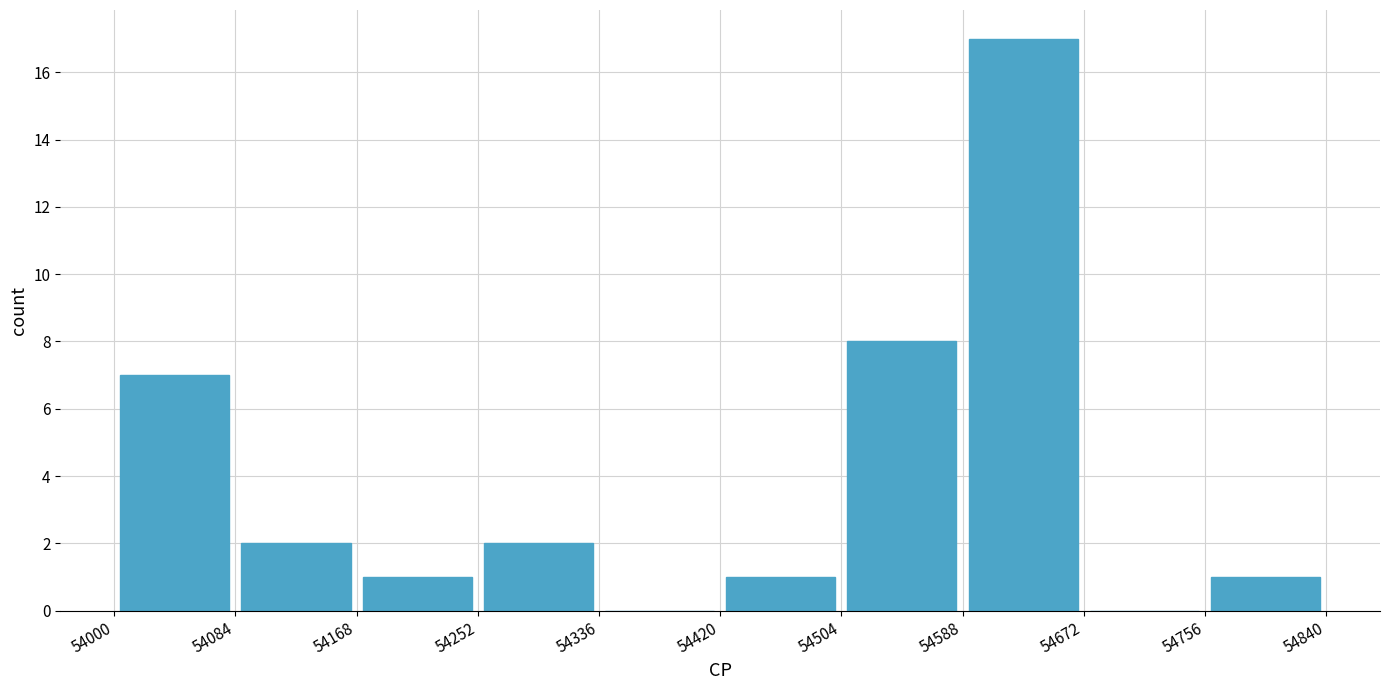

Reading left to right, list every bar in this chart as the range it spans on the x-axis followed by its height. The values are not printed on the chart, so give them approximately, as read against the axis.

54000 to 54084: 7
54084 to 54168: 2
54168 to 54252: 1
54252 to 54336: 2
54336 to 54420: 0
54420 to 54504: 1
54504 to 54588: 8
54588 to 54672: 17
54672 to 54756: 0
54756 to 54840: 1